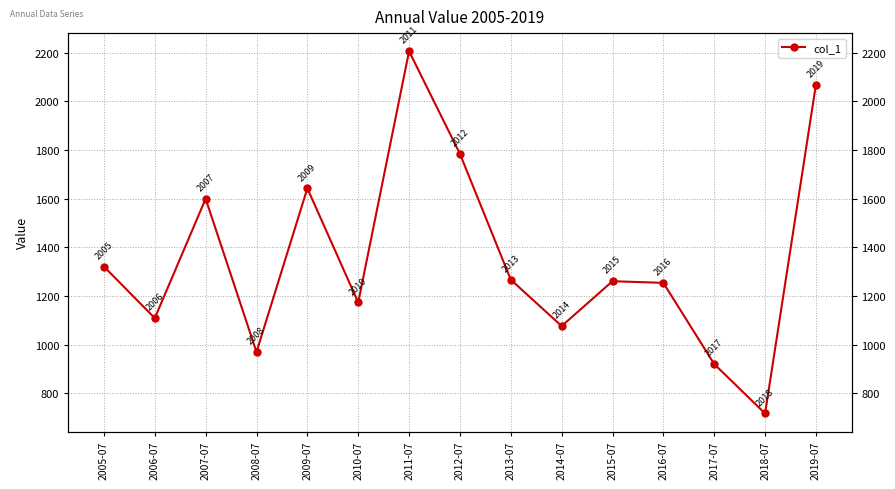

List the labels in order of value, largest first.

2011-07, 2019-07, 2012-07, 2009-07, 2007-07, 2005-07, 2013-07, 2015-07, 2016-07, 2010-07, 2006-07, 2014-07, 2008-07, 2017-07, 2018-07